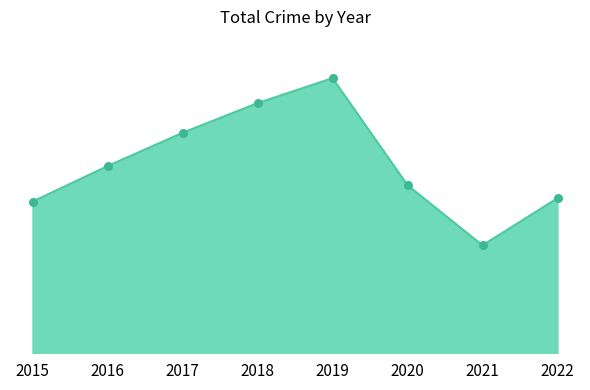

What is the change in value from 2015 to 2020?

+109